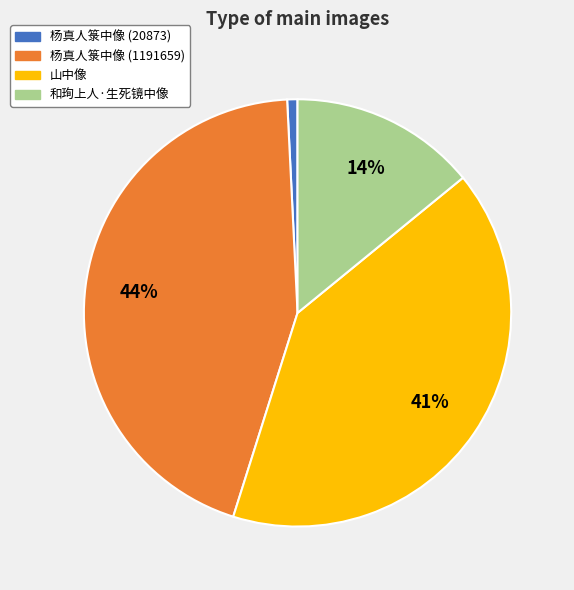

How many segments does this pie chart have?

4